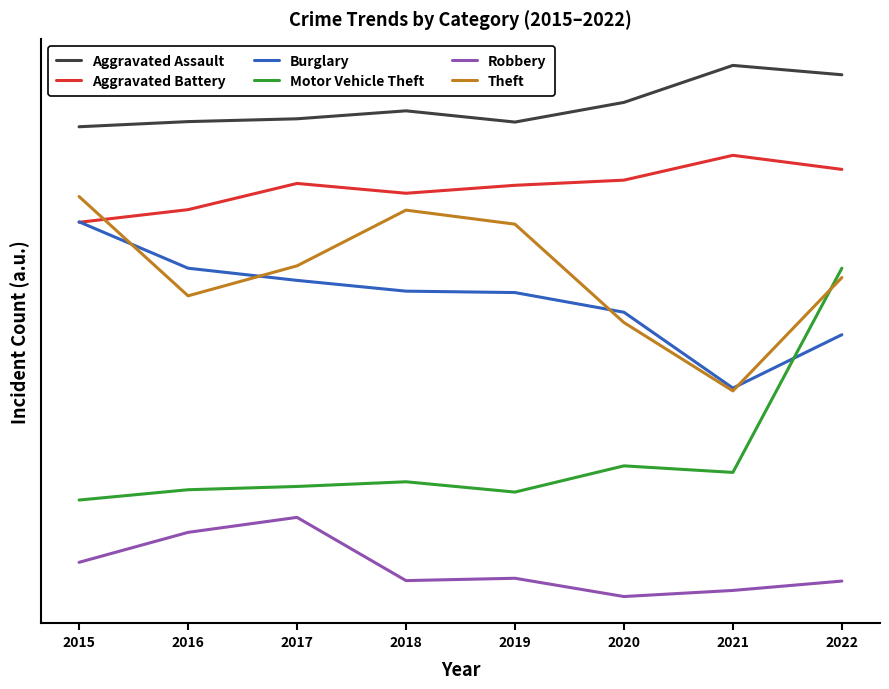

Is the value of Aggravated Assault at 2017 greater than the value of Burglary at 2019?

Yes